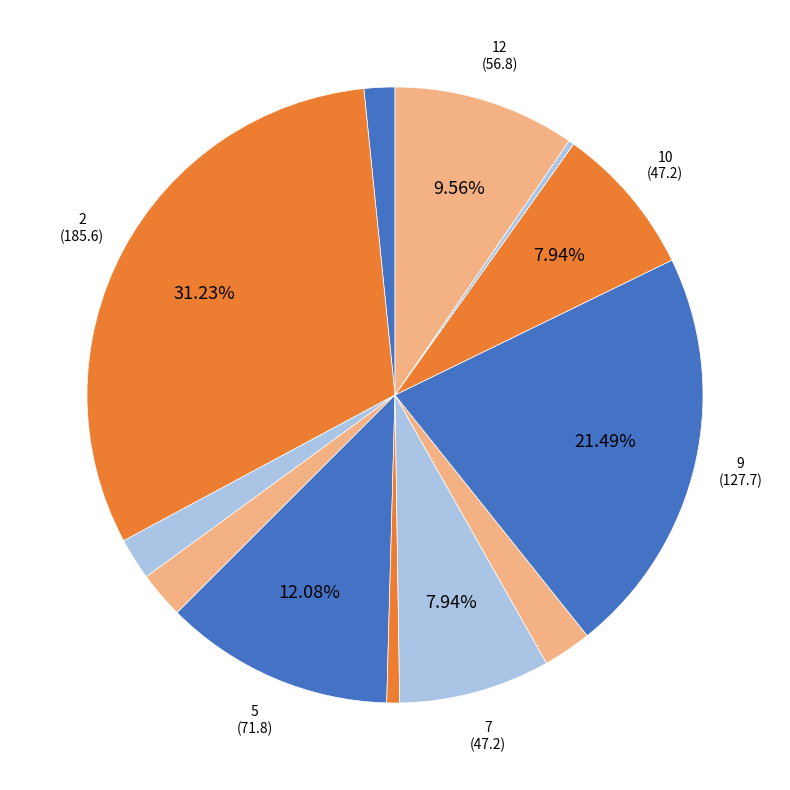

Count the number of slices in the pie.

12